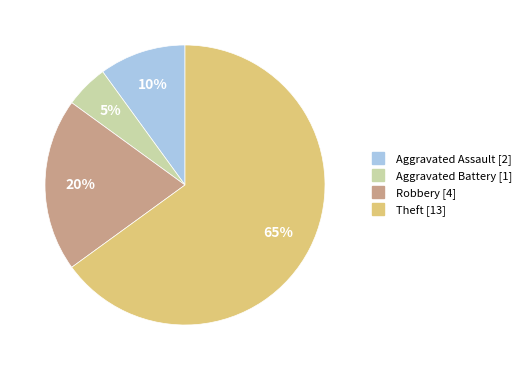

To the nearest percent, what is the difference between the Aggravated Assault and Theft slice percentages?

55%